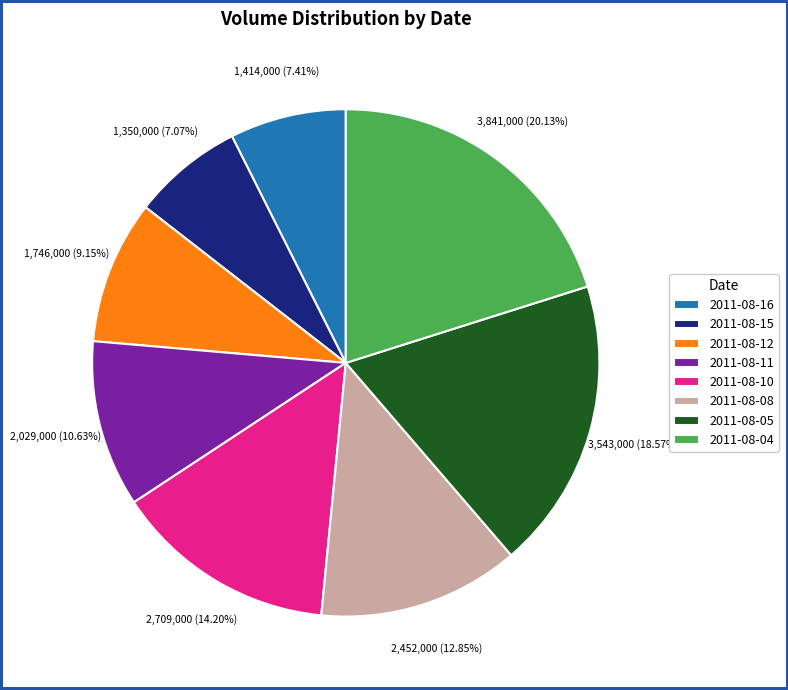

To the nearest percent, what portion does 2011-08-05 represent?

19%